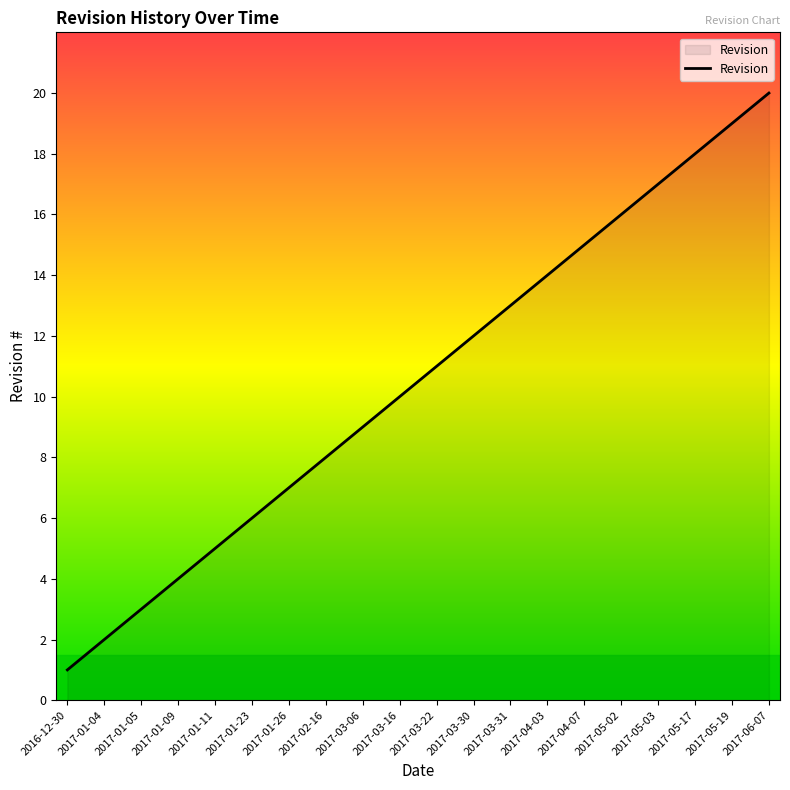

List the labels in order of value, largest first.

2017-06-07, 2017-05-19, 2017-05-17, 2017-05-03, 2017-05-02, 2017-04-07, 2017-04-03, 2017-03-31, 2017-03-30, 2017-03-22, 2017-03-16, 2017-03-06, 2017-02-16, 2017-01-26, 2017-01-23, 2017-01-11, 2017-01-09, 2017-01-05, 2017-01-04, 2016-12-30